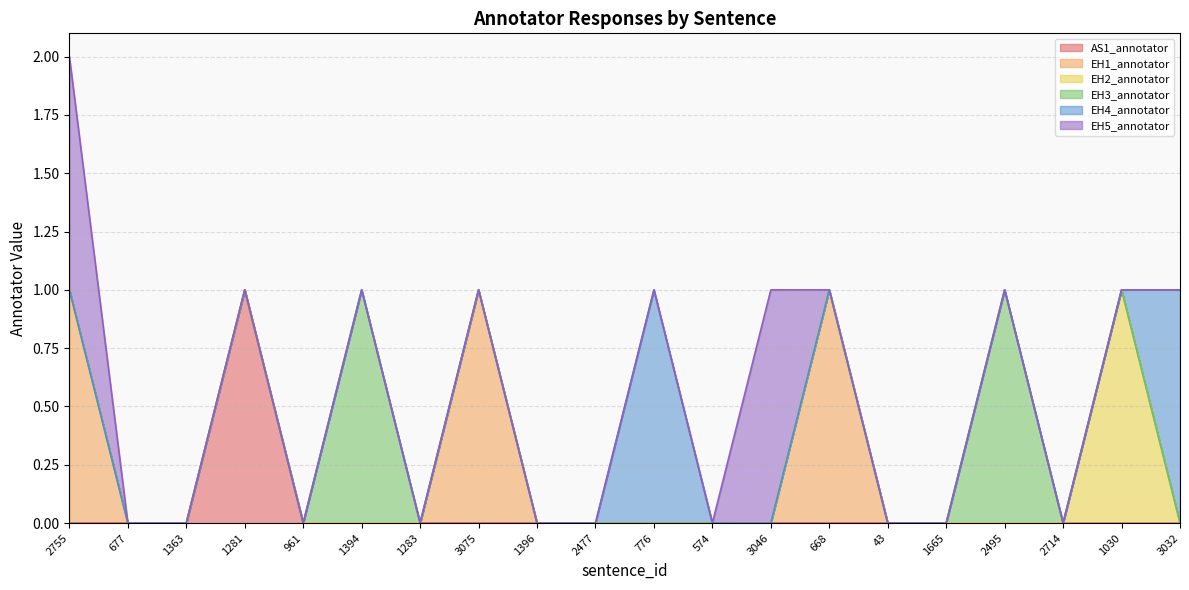

Which series has the largest total across all categories?

EH1_annotator